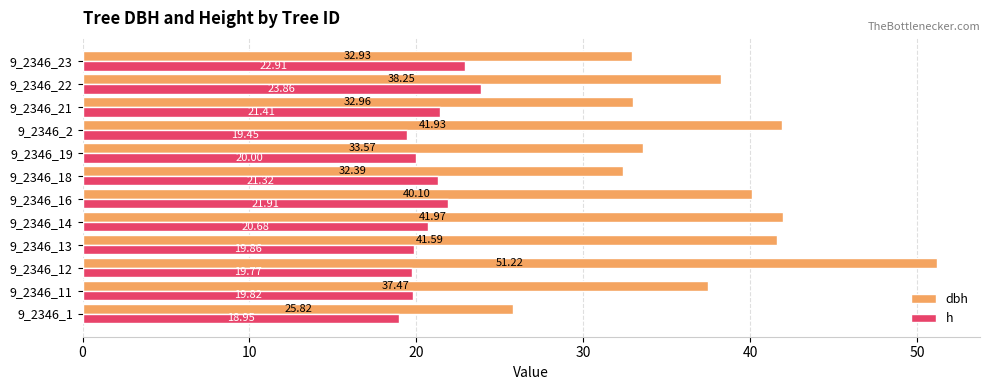

What is the spread (max minus min) of values at 9_2346_14?

21.3